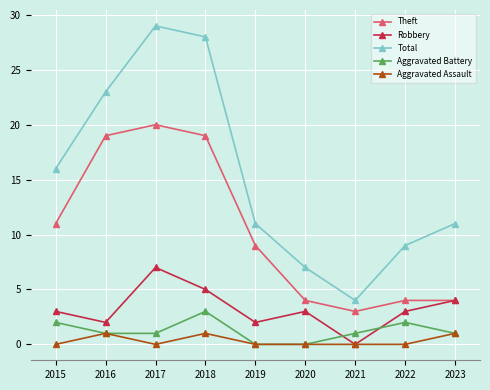

Does the chart display data point markers on the line(s)?

Yes